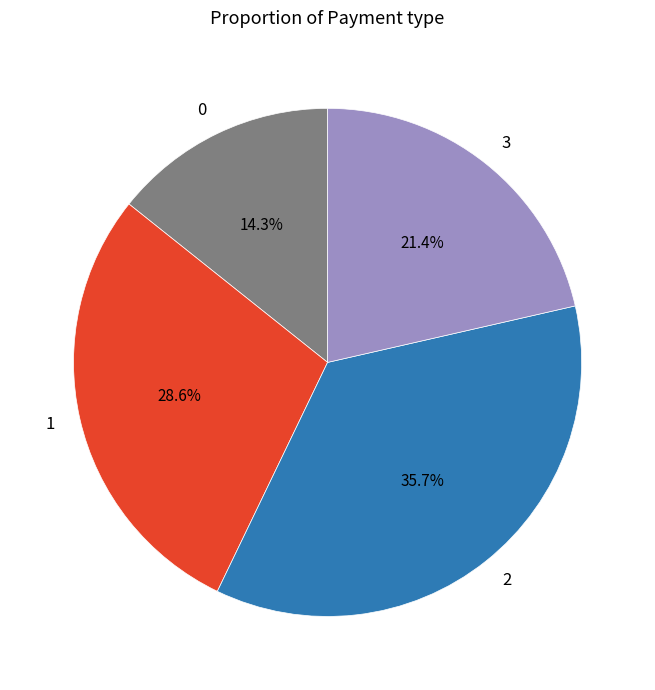

To the nearest percent, what is the average slice percentage?

25%